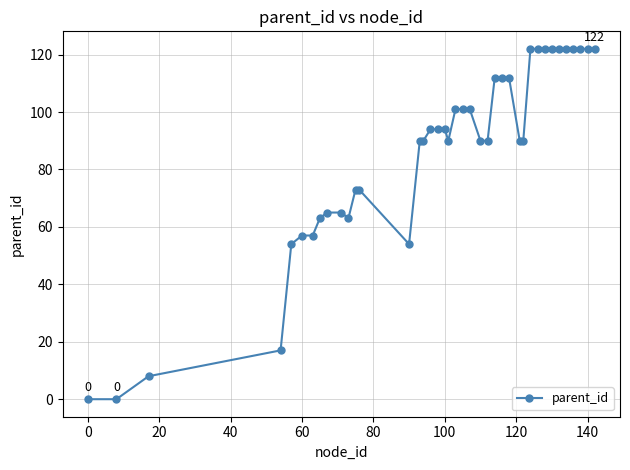

What is the maximum value shown in the chart?

122